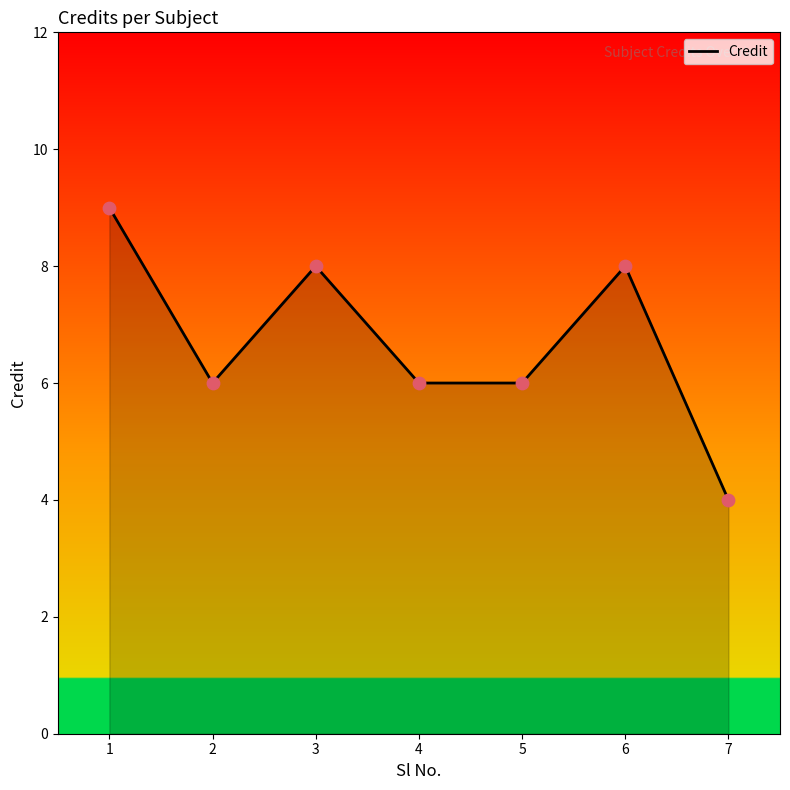

Approximately how many times larger is the value at 1 compared to 6?

1.1